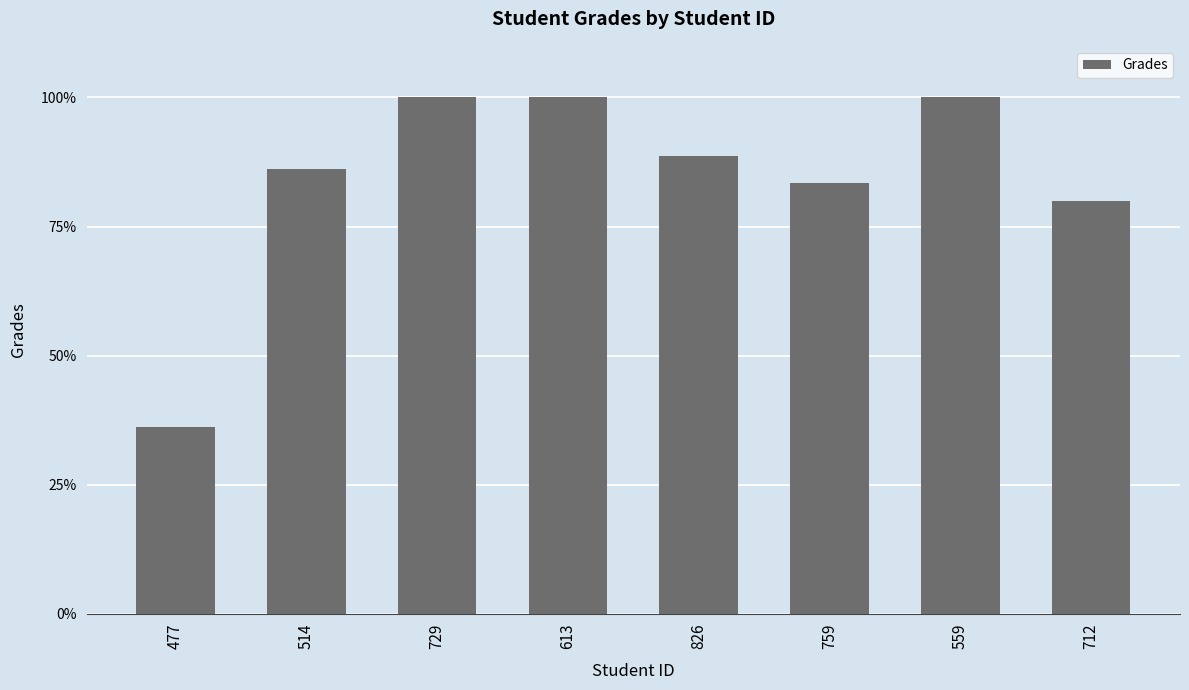

What position from the left is 559?

7